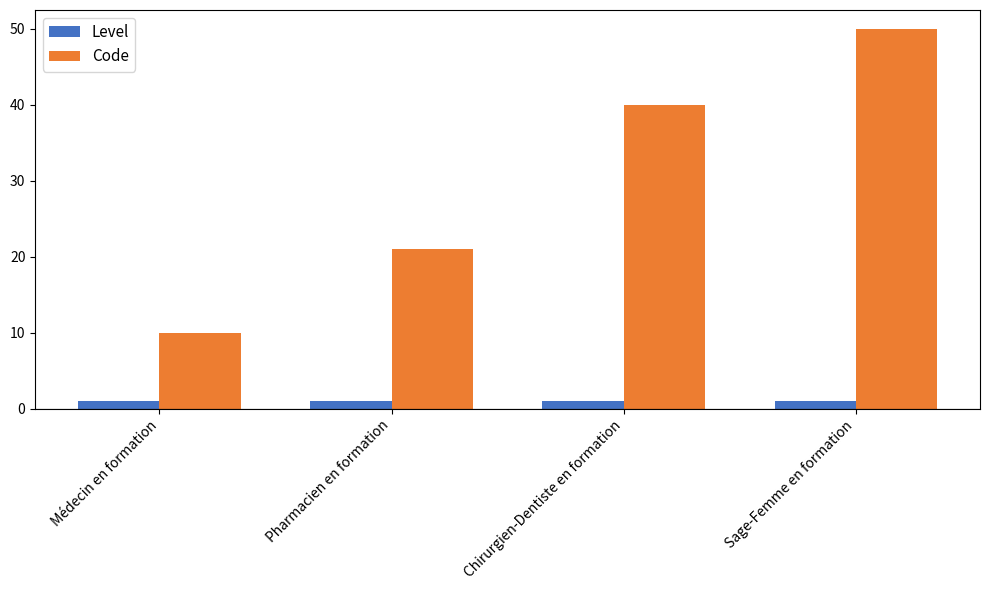

Reading left to right, transcribe all the data shown in this chart.

Level: Médecin en formation=1	Pharmacien en formation=1	Chirurgien-Dentiste en formation=1	Sage-Femme en formation=1
Code: Médecin en formation=10	Pharmacien en formation=21	Chirurgien-Dentiste en formation=40	Sage-Femme en formation=50